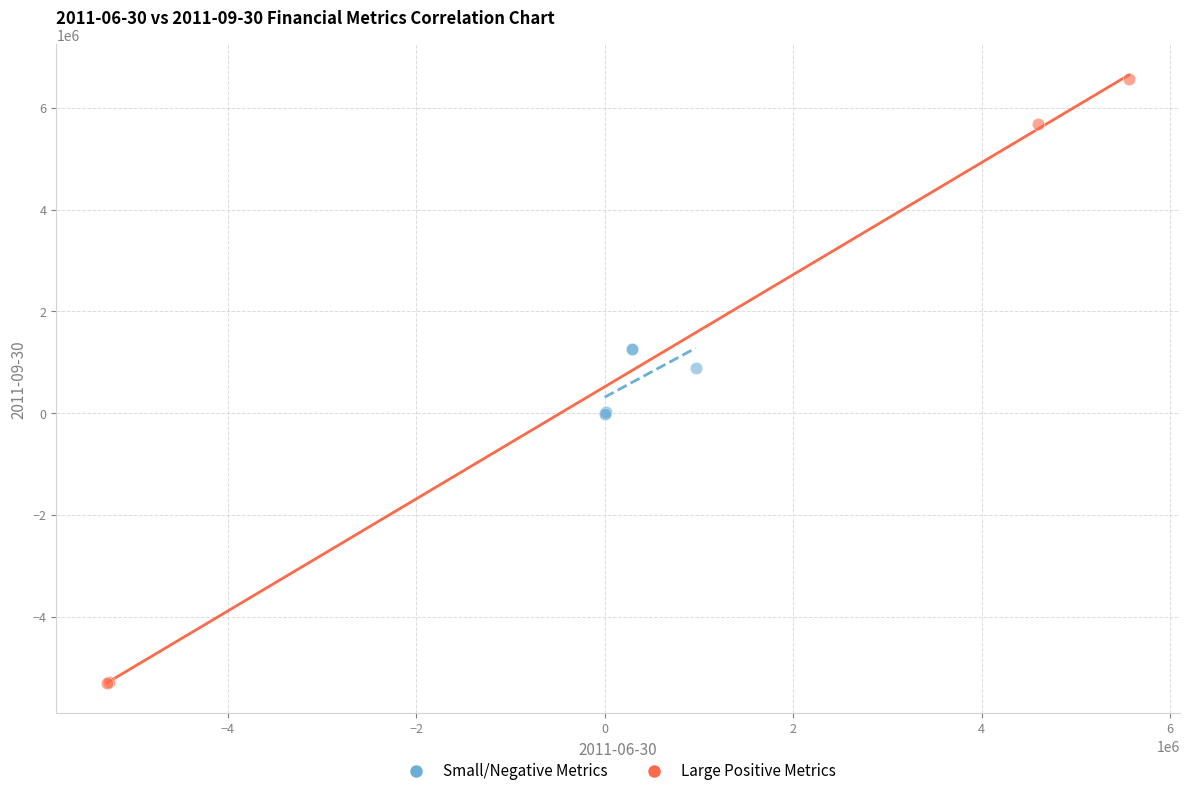

Which series contains the highest Y value?

Large Positive Metrics